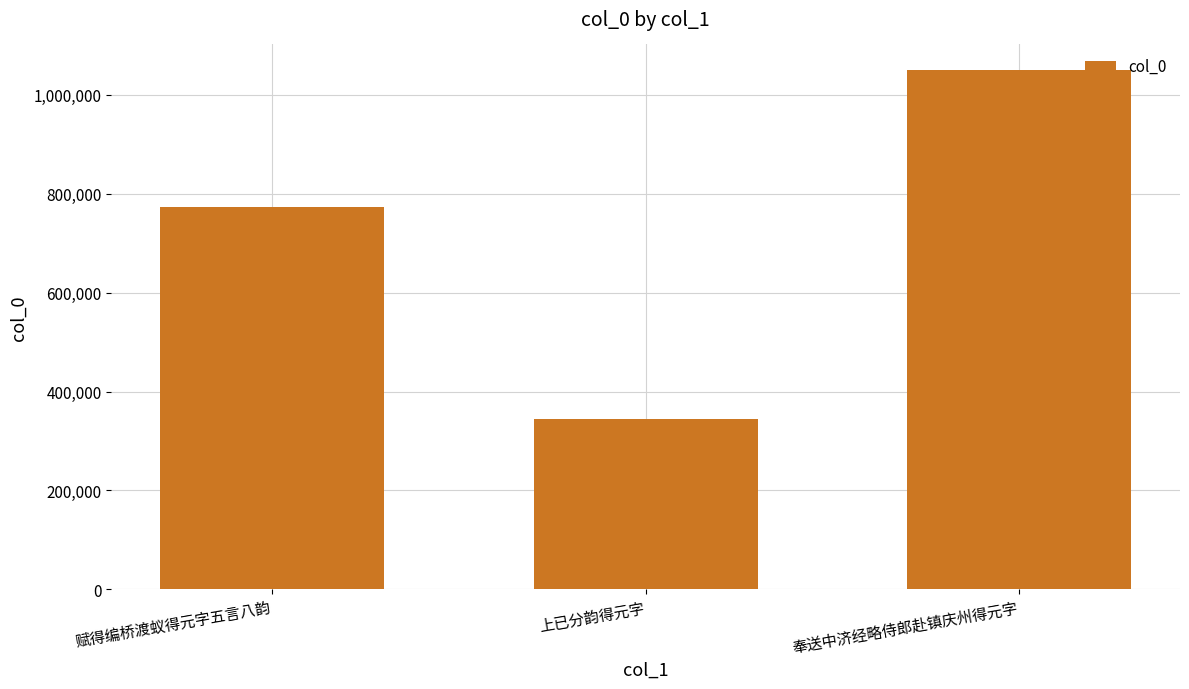

Which has a higher value, 奉送中济经略侍郎赴镇庆州得元字 or 赋得编桥渡蚁得元字五言八韵?

奉送中济经略侍郎赴镇庆州得元字